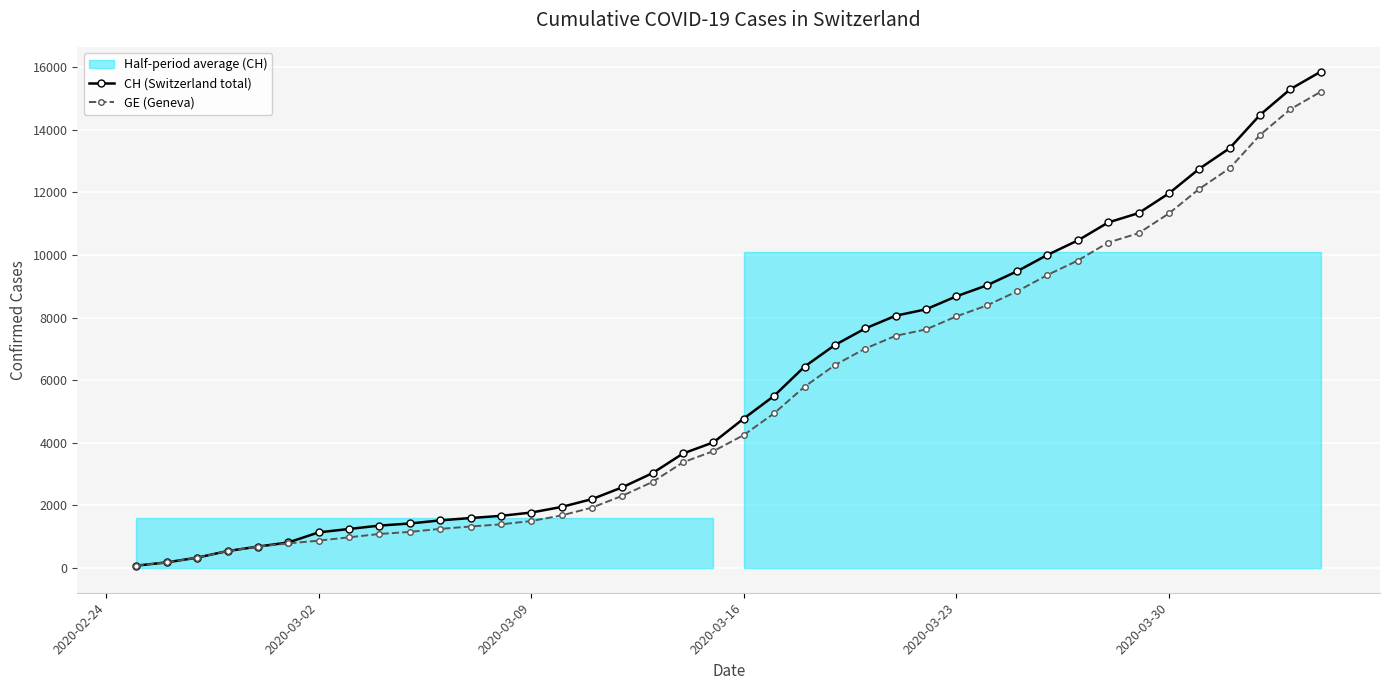

True or false: CH (Switzerland total) and GE (Geneva) cross at least once.

False